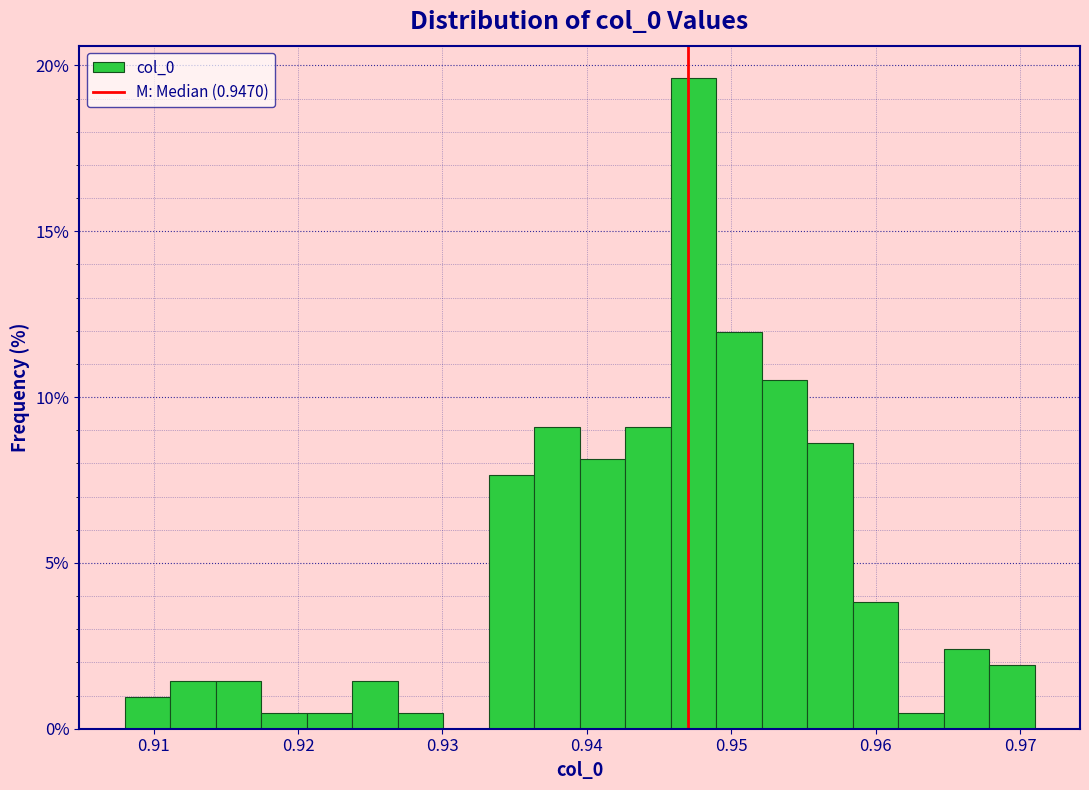

Read against the x-axis, roughly where is the centre of the tallest bar?

0.947